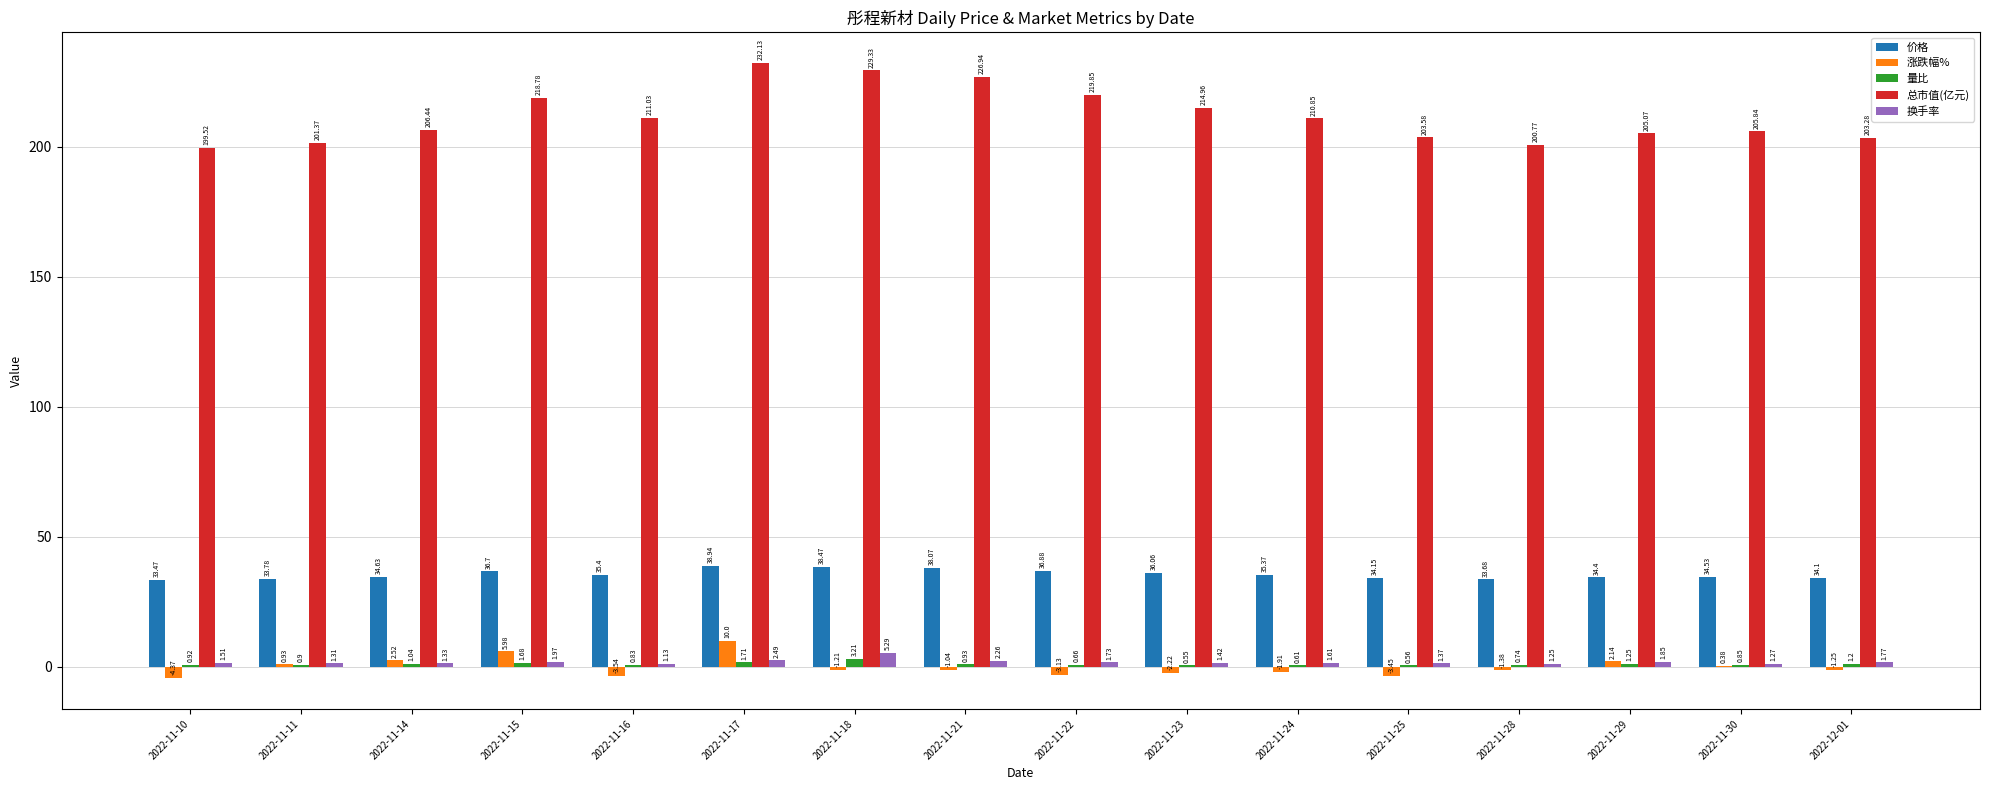

What is the total value across all series at 2022-11-29?

244.7